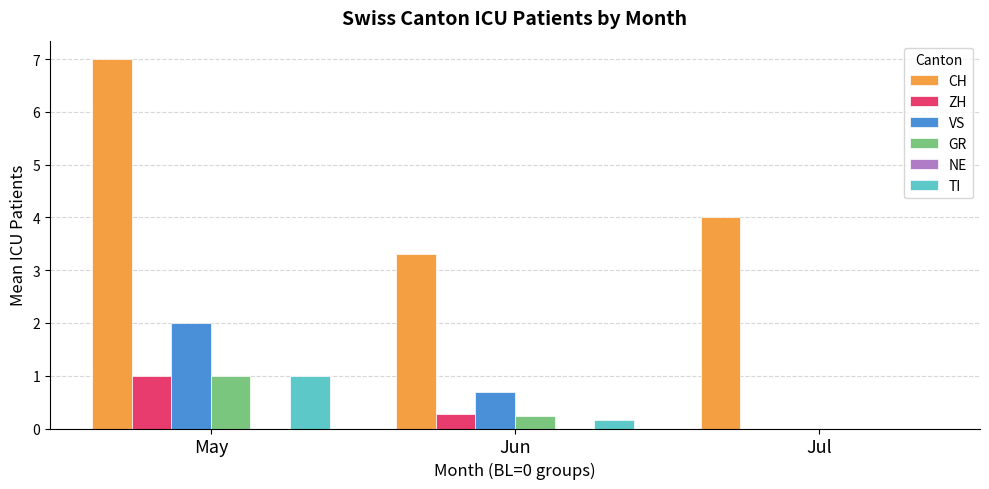

The value of GR at Jul is 0.0. True or false?

True